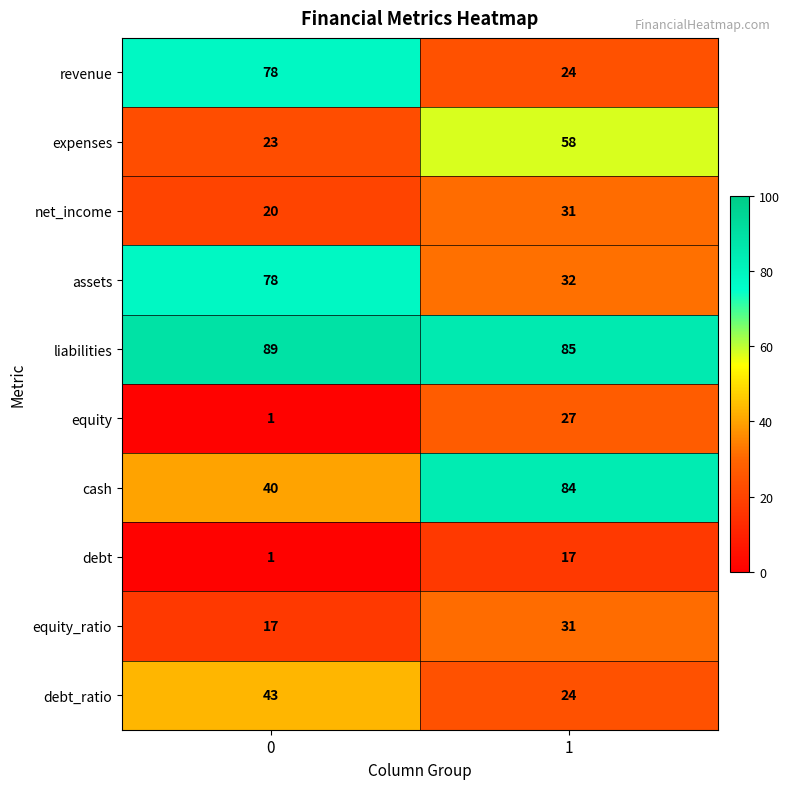

Is it true that assets equals 42 at 1?

False